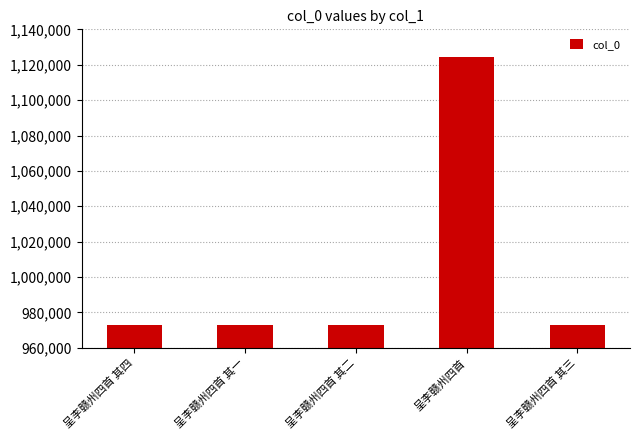

What is the ratio of the value at 呈李赣州四首 to the value at 呈李赣州四首 其三?

1.2